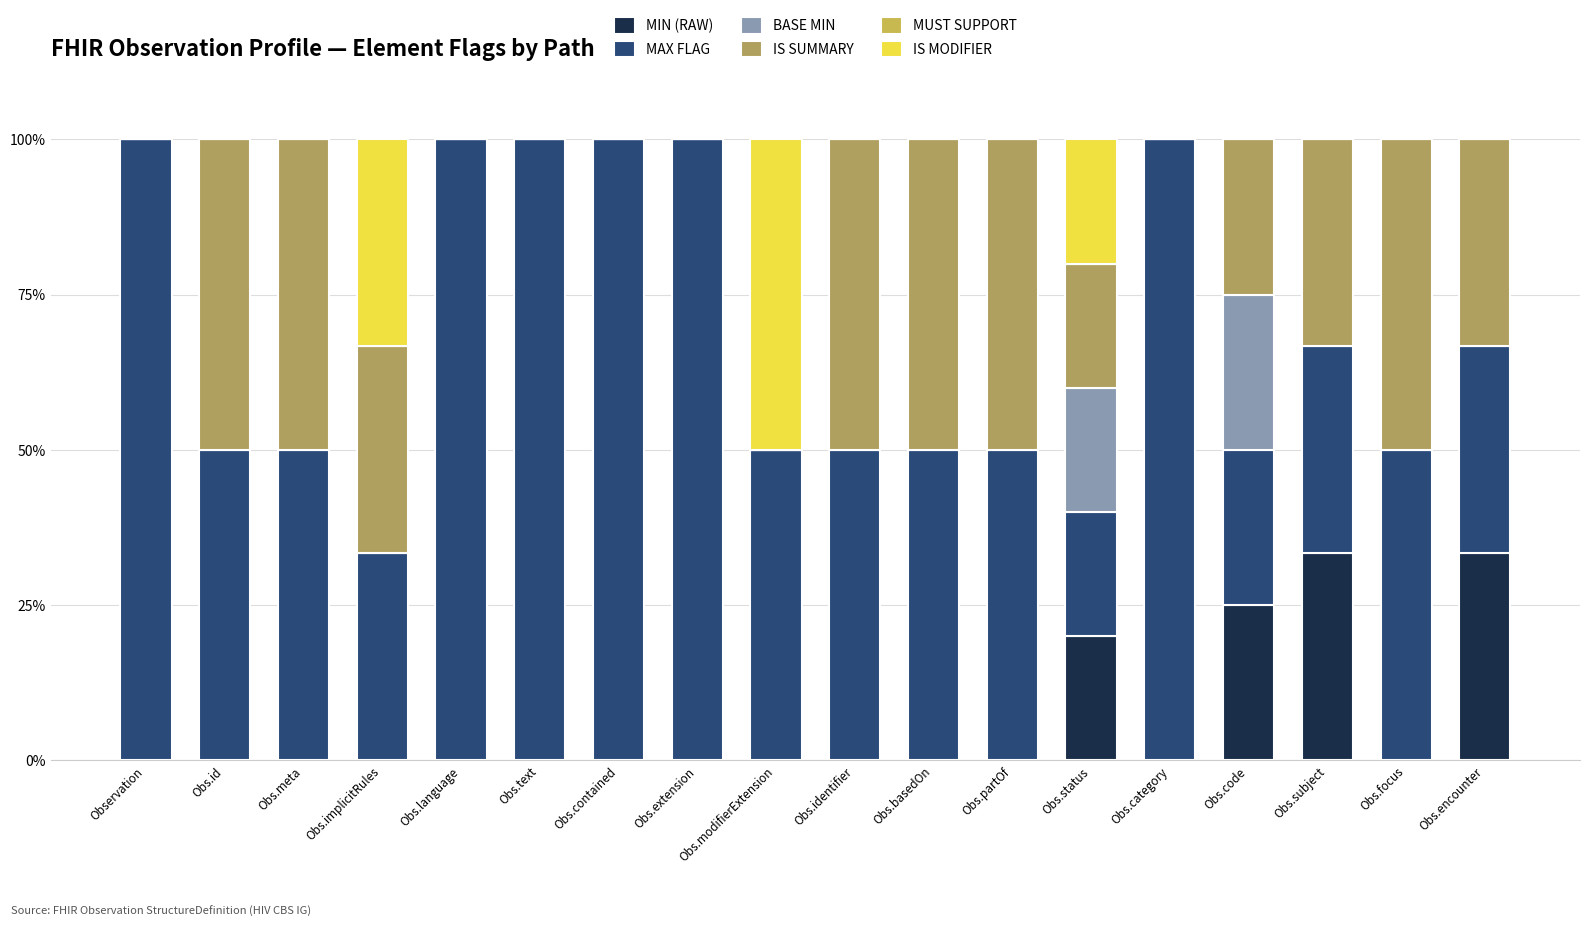

How many categories are shown in the chart?

18